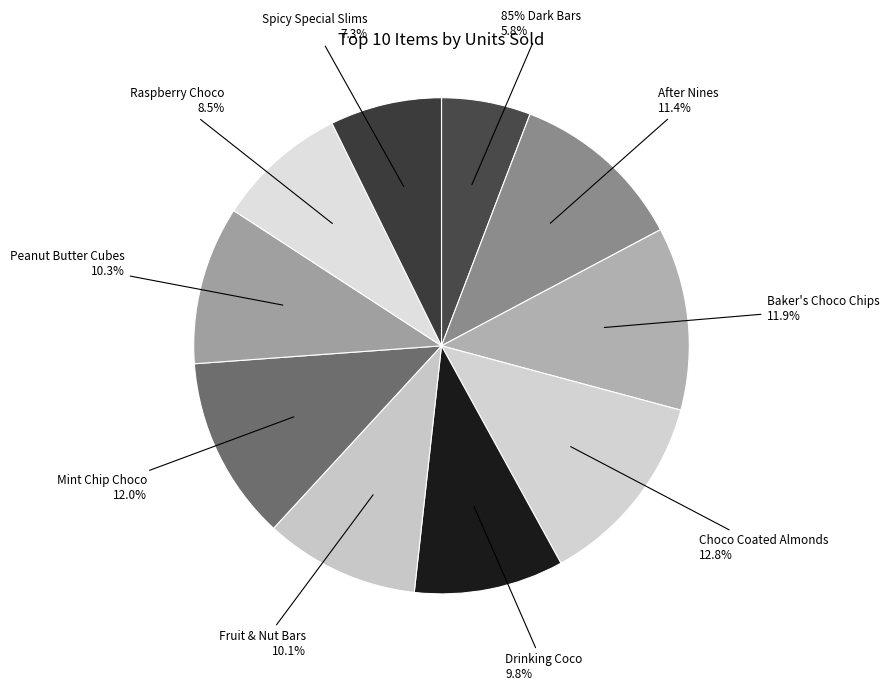

Which has a higher value, Choco Coated Almonds or Spicy Special Slims?

Choco Coated Almonds